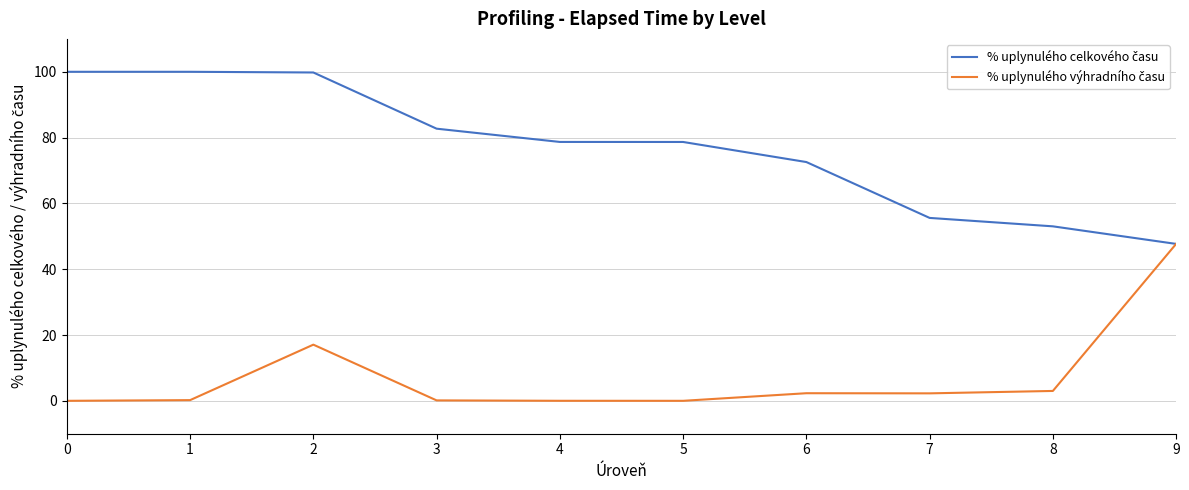

What is the approximate value of % uplynulého výhradního času at 6?

2.3